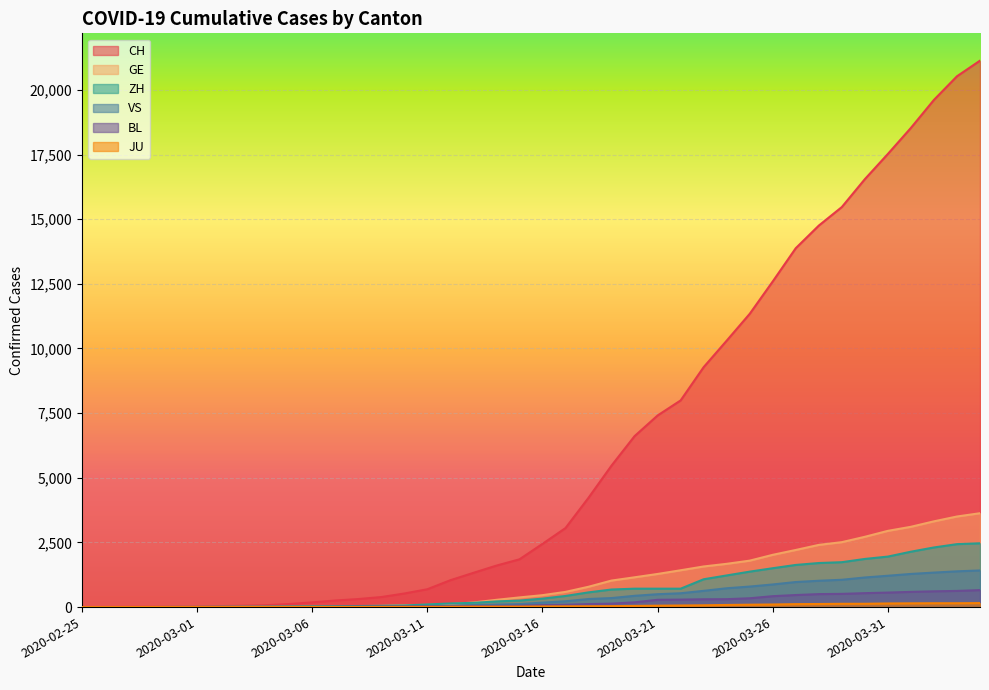

The value of BL at 2020-03-27 is 466. True or false?

True